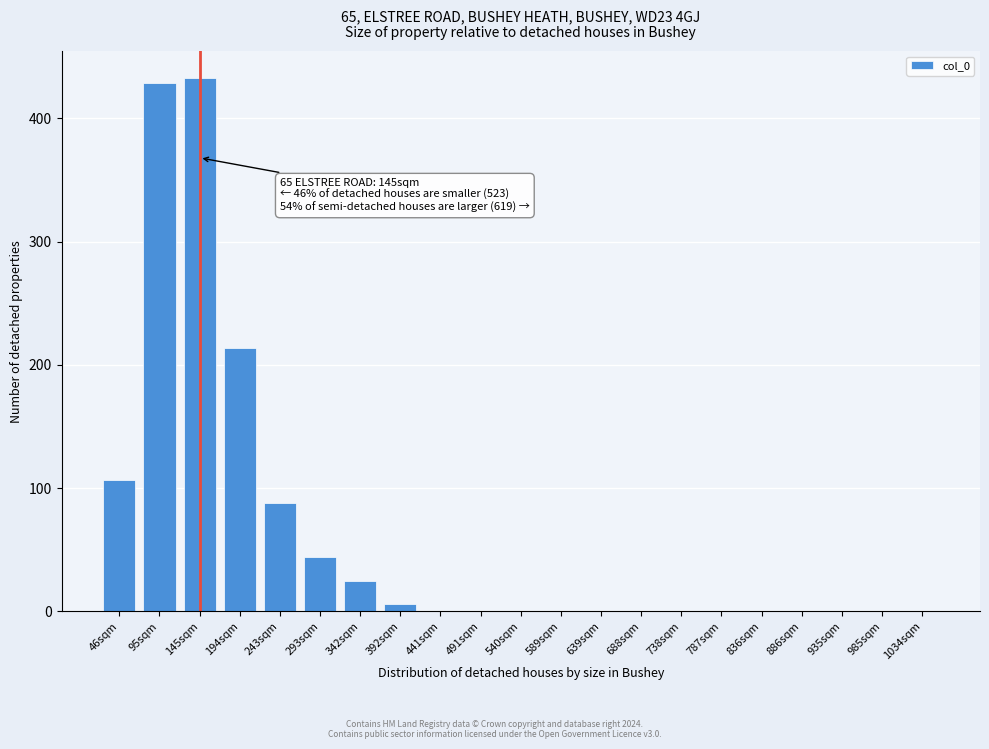

Is it true that the value at 1034sqm is 0?

True